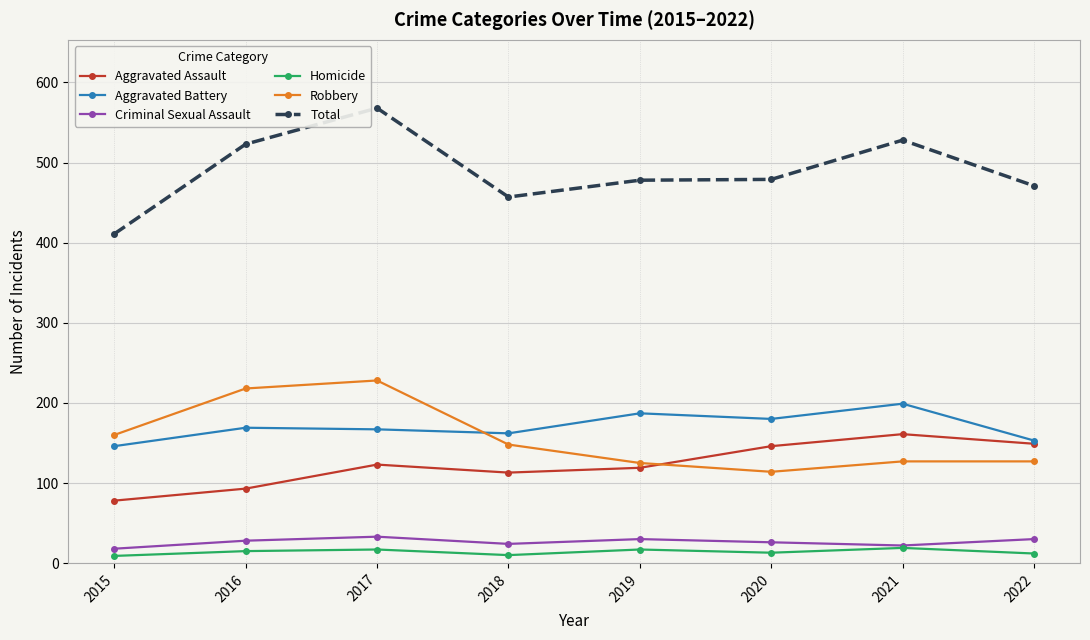

How many series are shown in this chart?

6